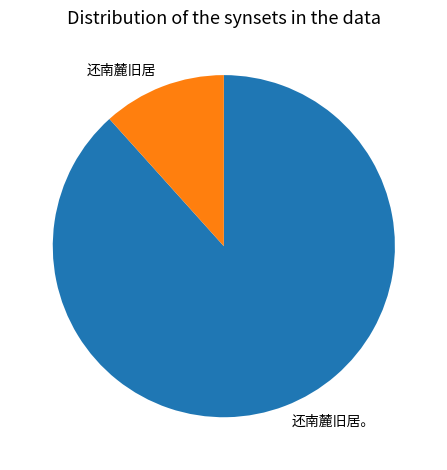

How many segments does this pie chart have?

2